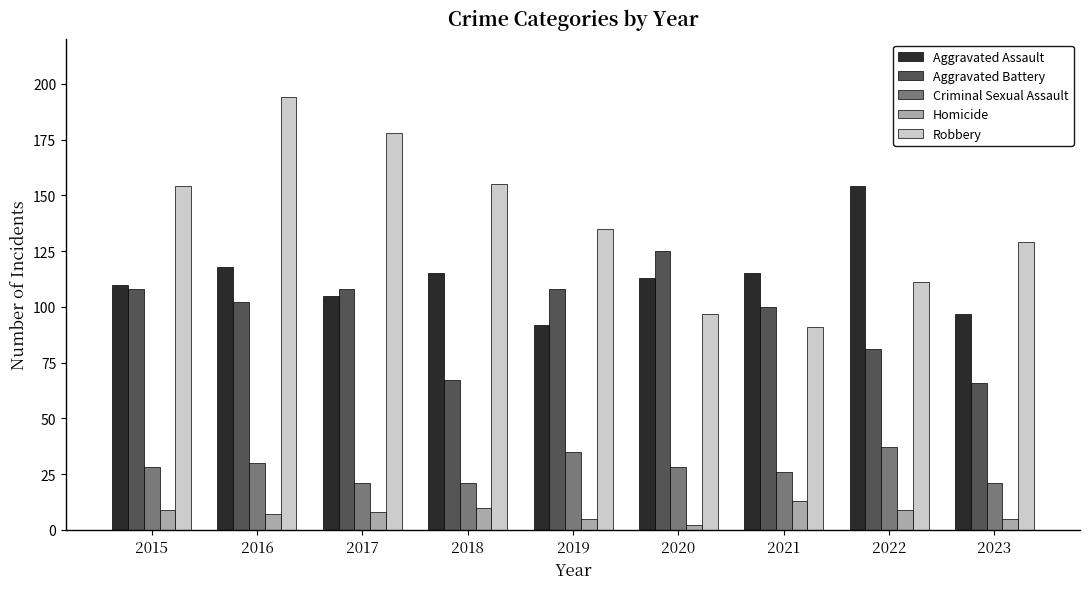

What are all the series names shown in the legend?

Aggravated Assault, Aggravated Battery, Criminal Sexual Assault, Homicide, Robbery